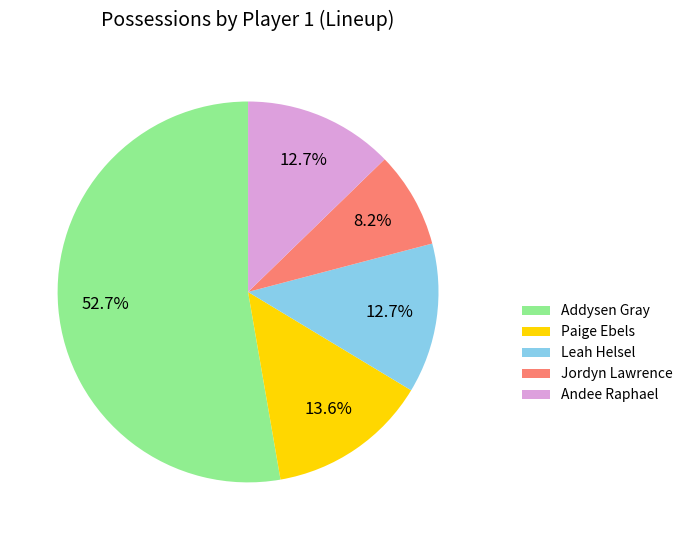

Which category has the smallest portion of the pie?

Jordyn Lawrence